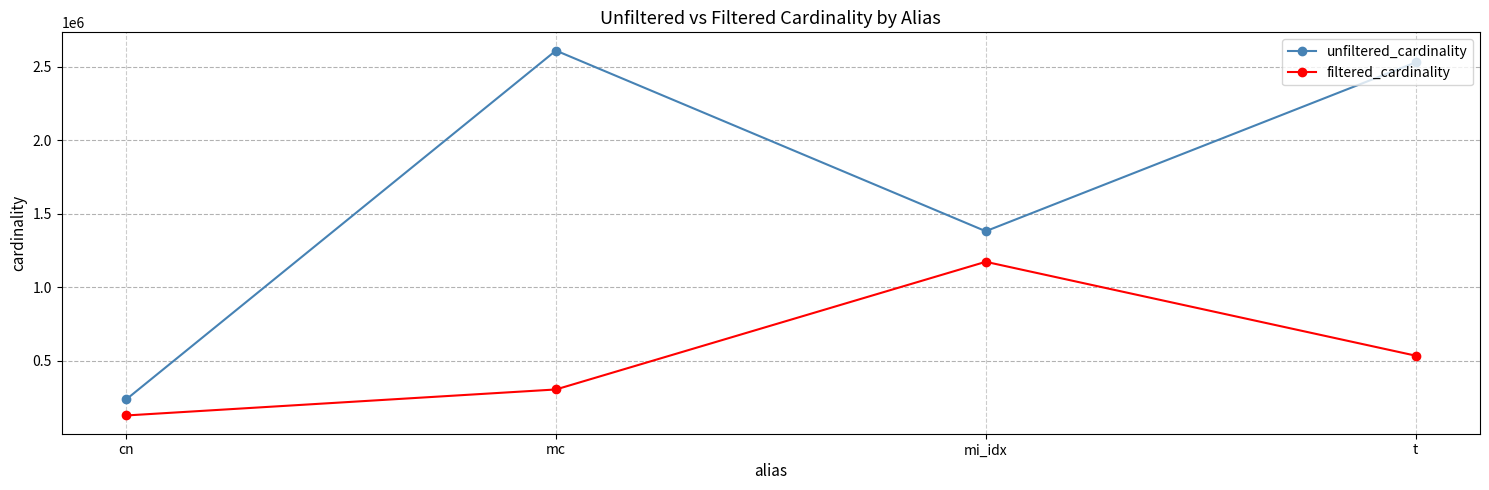

What is the value of the unfiltered_cardinality point at the 3rd from the left?

1380035